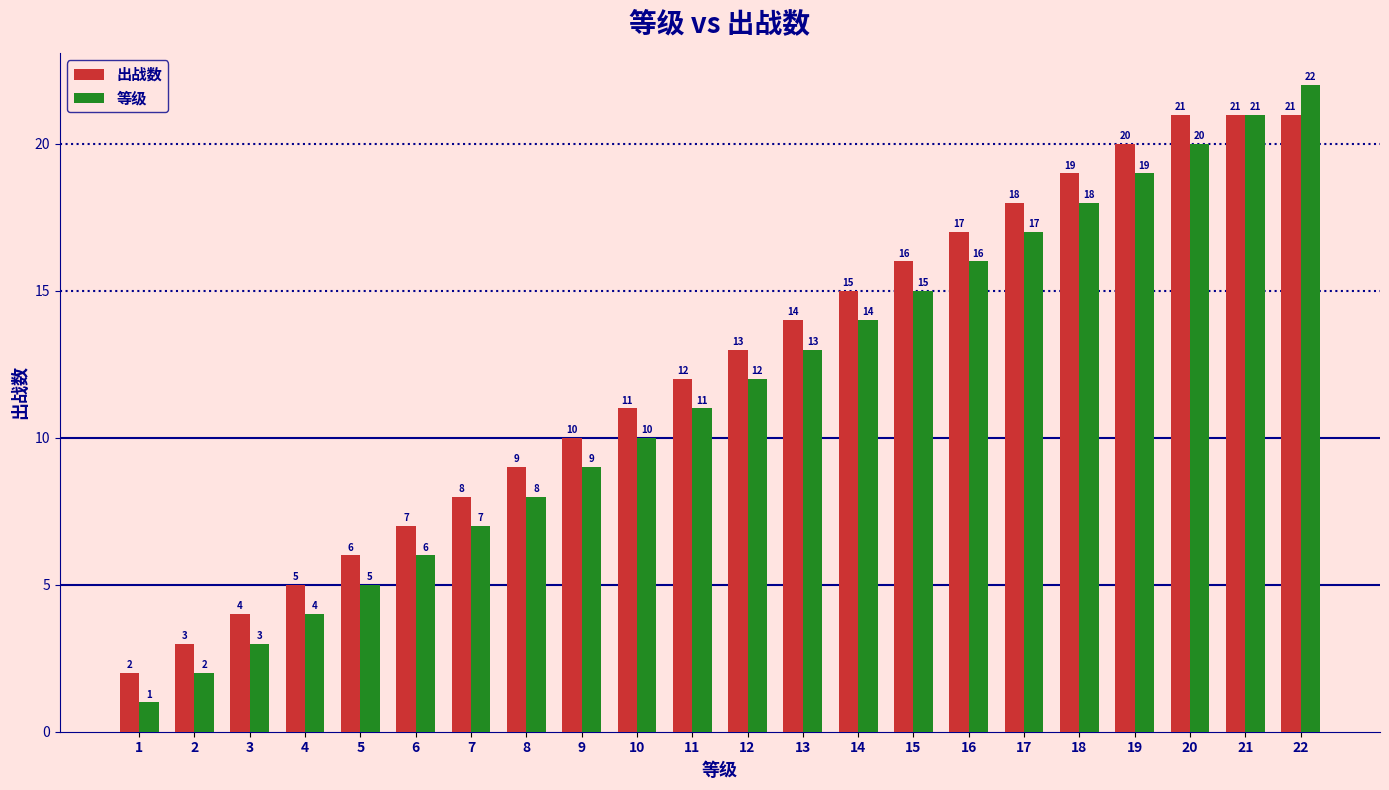

What are all the series names shown in the legend?

出战数, 等级